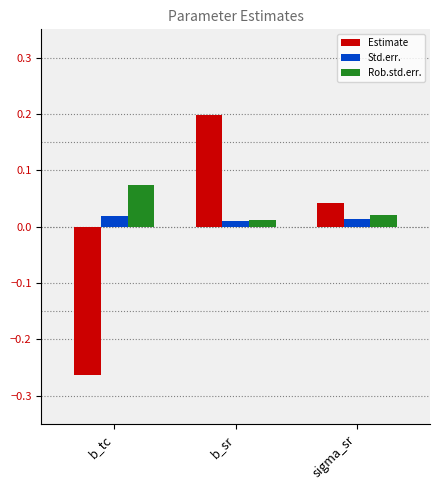

At how many categories does at least one series exceed 0?

3